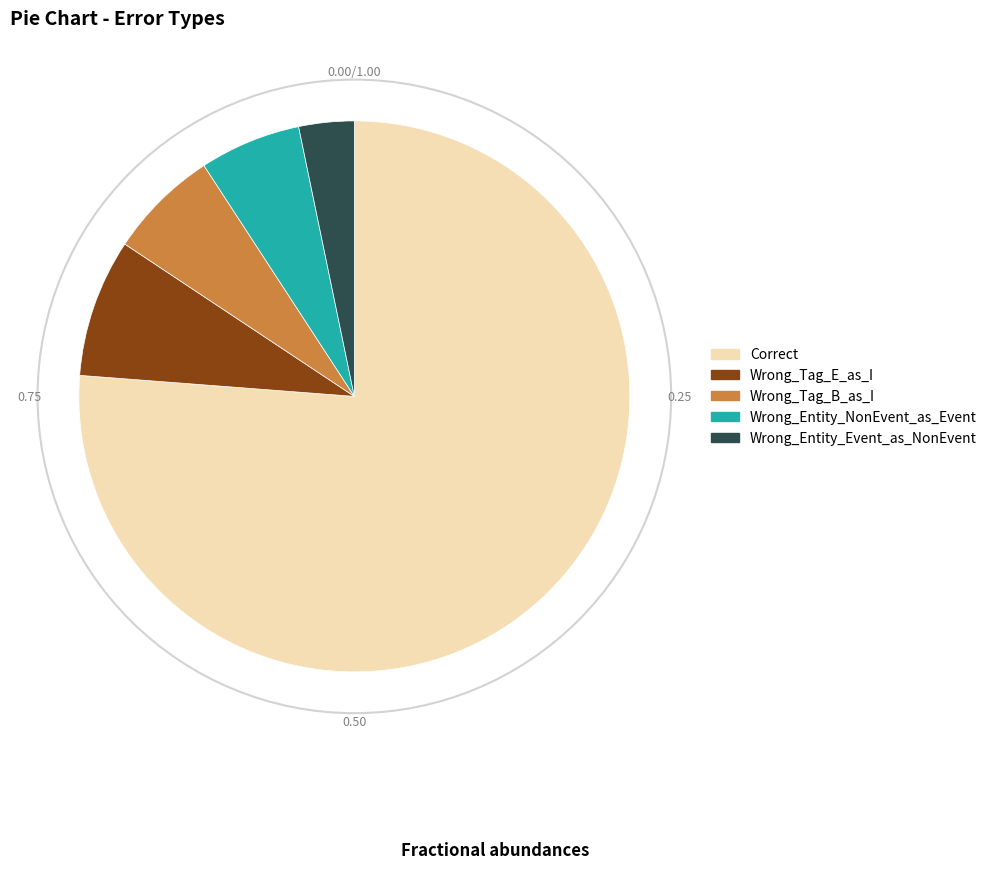

Rank the categories by value from lowest to highest.

Wrong_Entity_Event_as_NonEvent, Wrong_Entity_NonEvent_as_Event, Wrong_Tag_B_as_I, Wrong_Tag_E_as_I, Correct